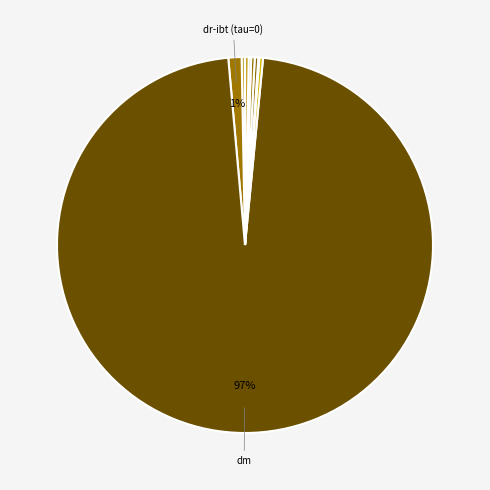

To the nearest percent, what is the average slice percentage?

10%